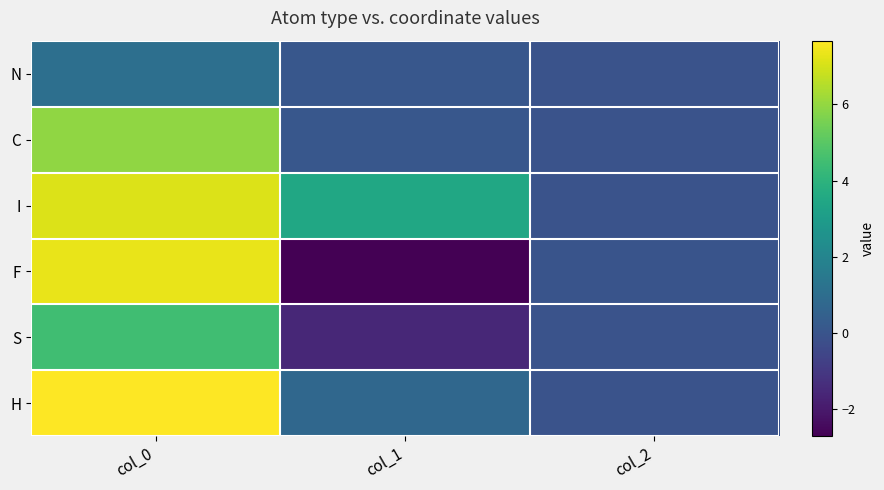

Which series has the largest total across all categories?

I